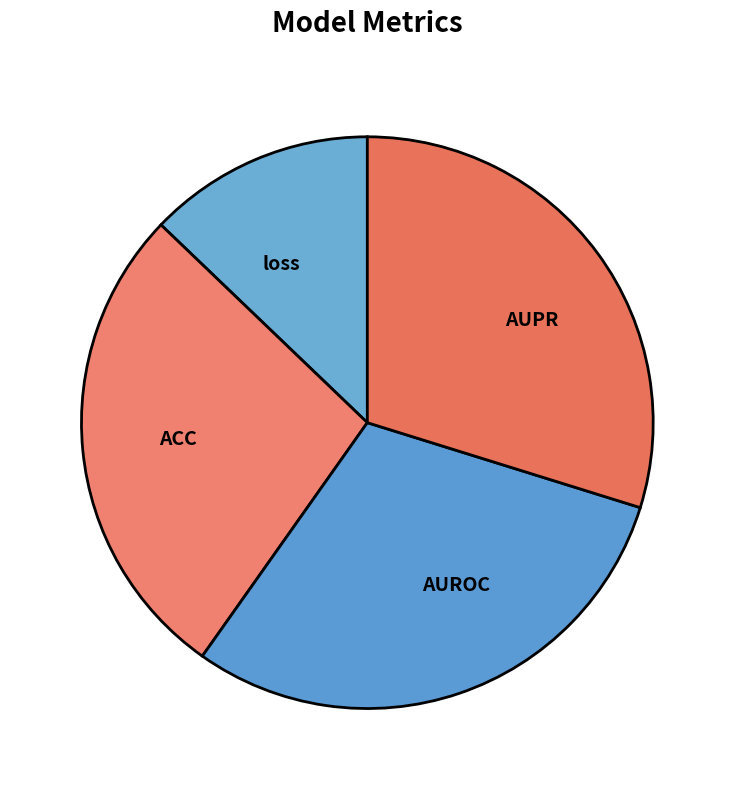

The loss slice represents 13% of the pie. True or false?

True